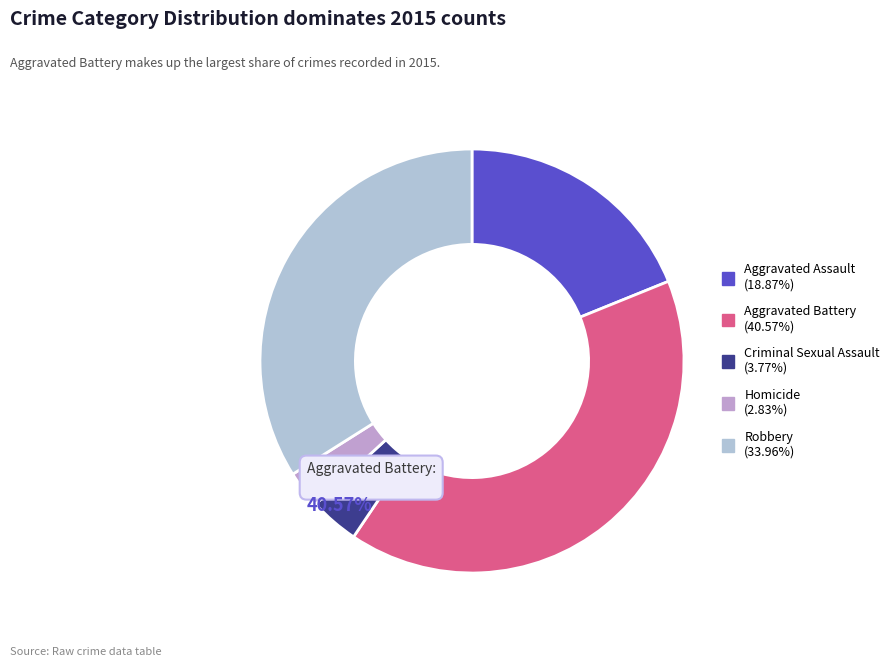

To the nearest percent, what portion does Homicide represent?

3%